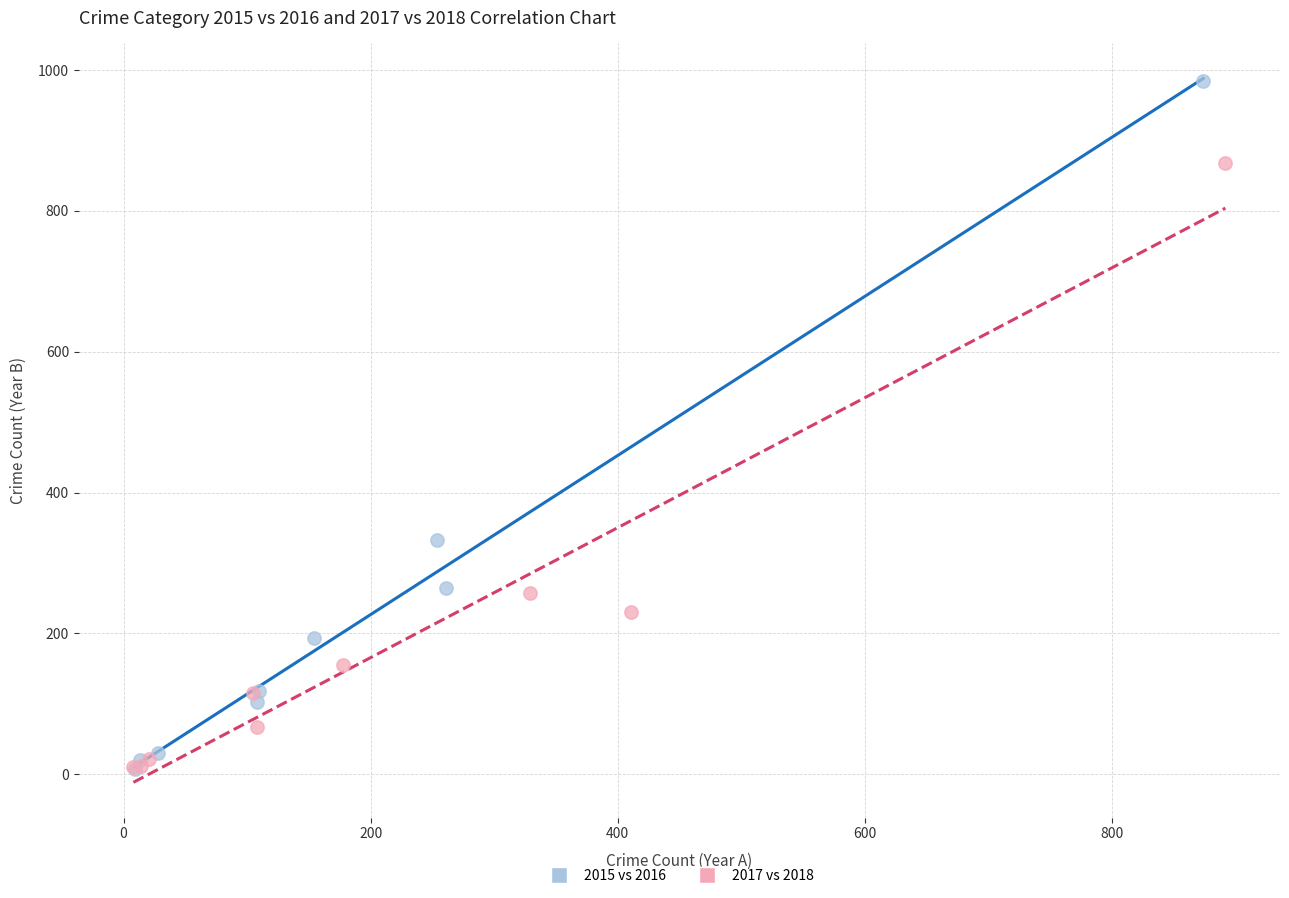

Which series contains the highest Y value?

2015 vs 2016